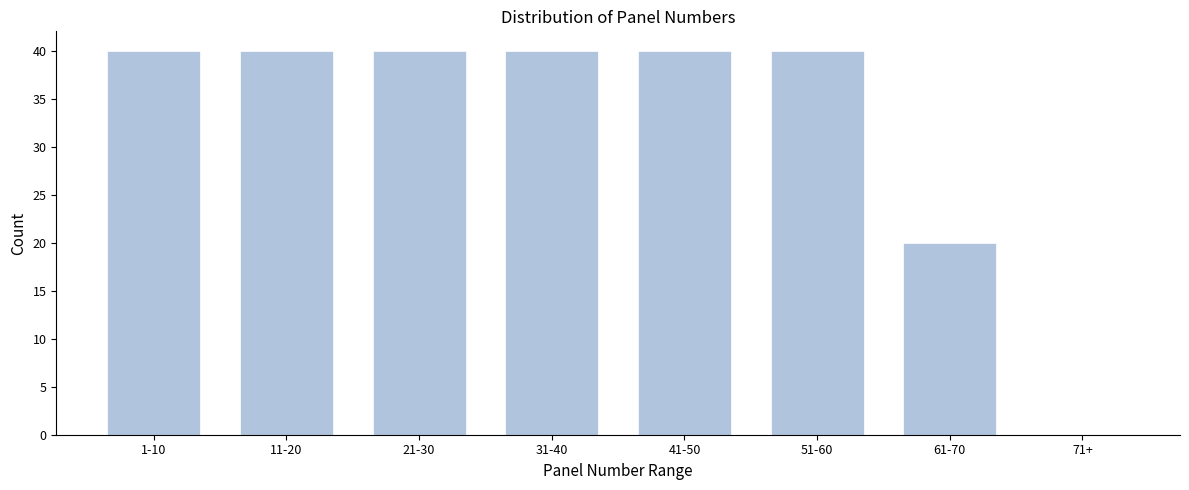

Reading left to right, extract all data points from this chart.

1-10=40	11-20=40	21-30=40	31-40=40	41-50=40	51-60=40	61-70=20	71+=0